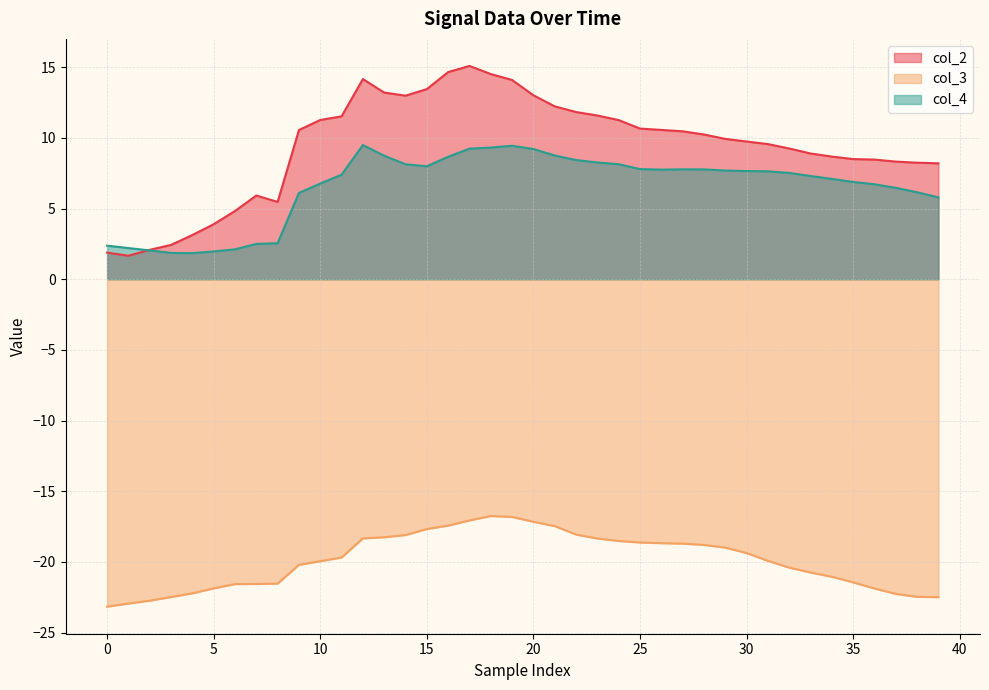

The col_2 series shows 9.7 at 30. True or false?

True